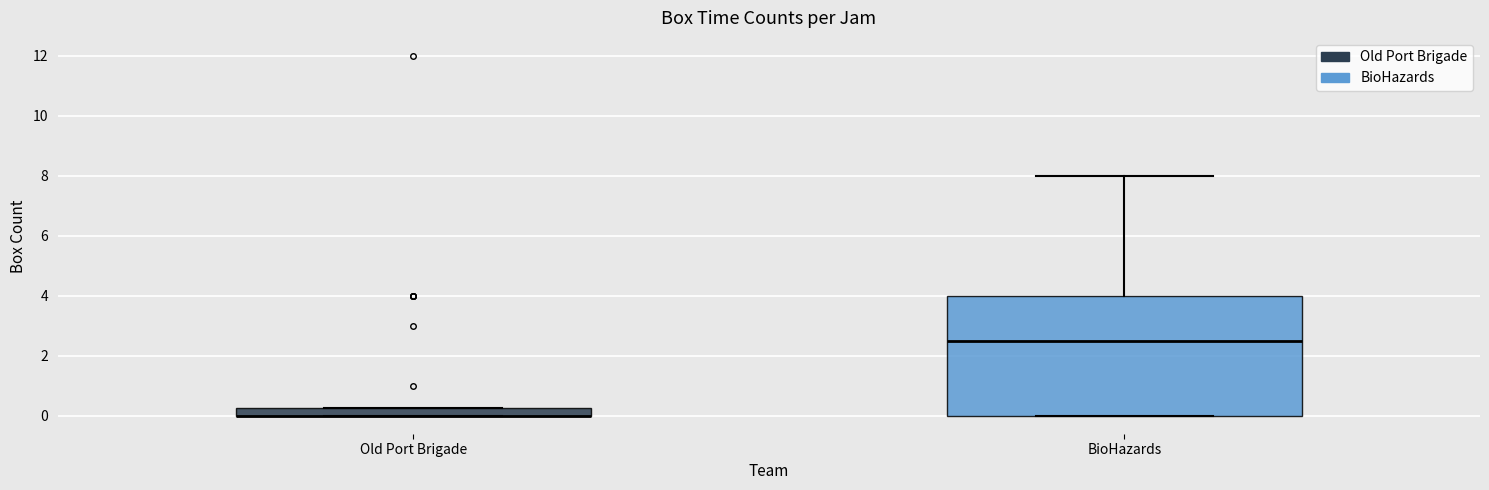

Which box is the tallest, from its lower edge to its upper edge?

BioHazards